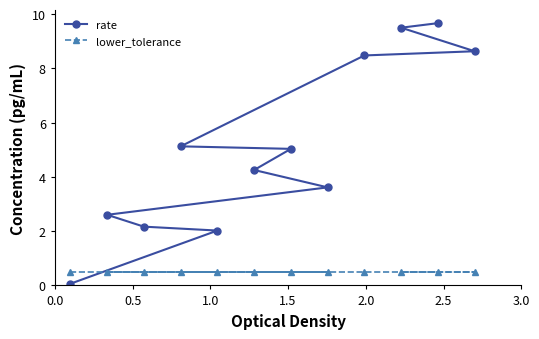

What is the value of the lower_tolerance point at the 10th from the left?

0.5